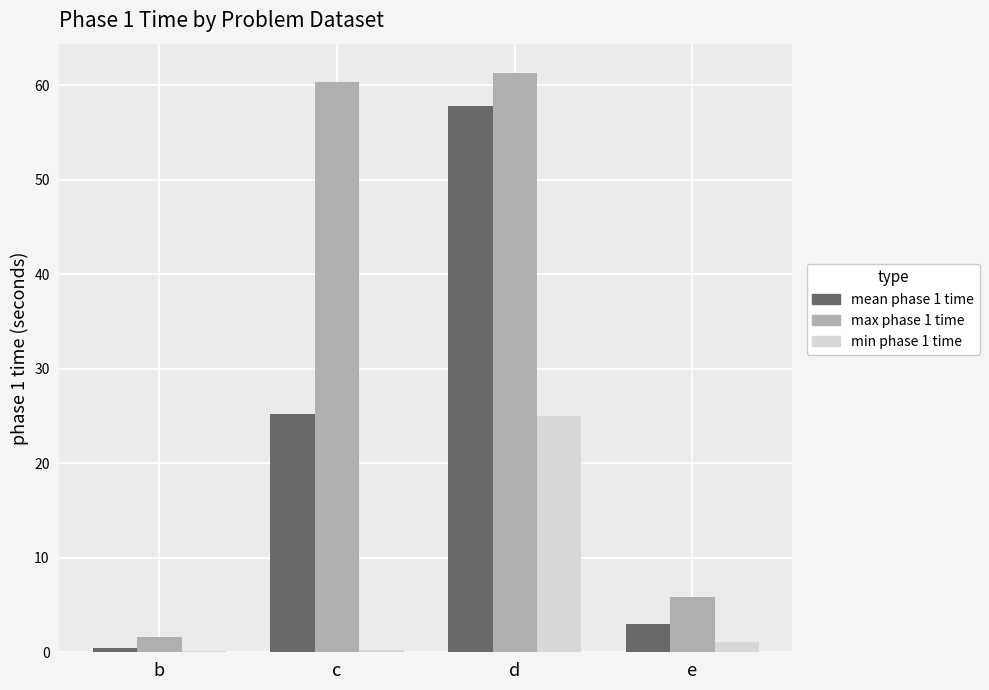

At which category is the sum across all series the highest?

d